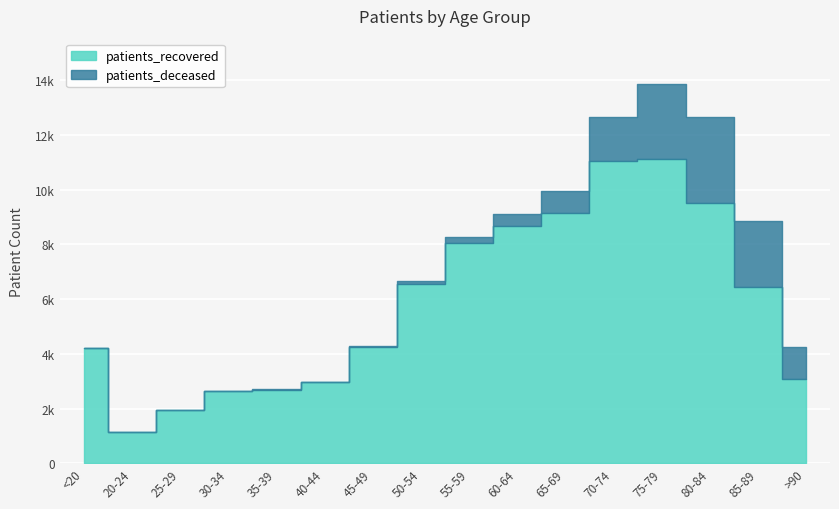

Reading left to right, what are all the values shown in this chart?

patients_recovered: <20=4212	20-24=1137	25-29=1937	30-34=2645	35-39=2686	40-44=2962	45-49=4255	50-54=6541	55-59=8058	60-64=8693	65-69=9151	70-74=11040	75-79=11141	80-84=9506	85-89=6445	>90=3101
patients_deceased: <20=16	20-24=4	25-29=3	30-34=16	35-39=17	40-44=23	45-49=45	50-54=120	55-59=210	60-64=407	65-69=805	70-74=1617	75-79=2718	80-84=3142	85-89=2423	>90=1138